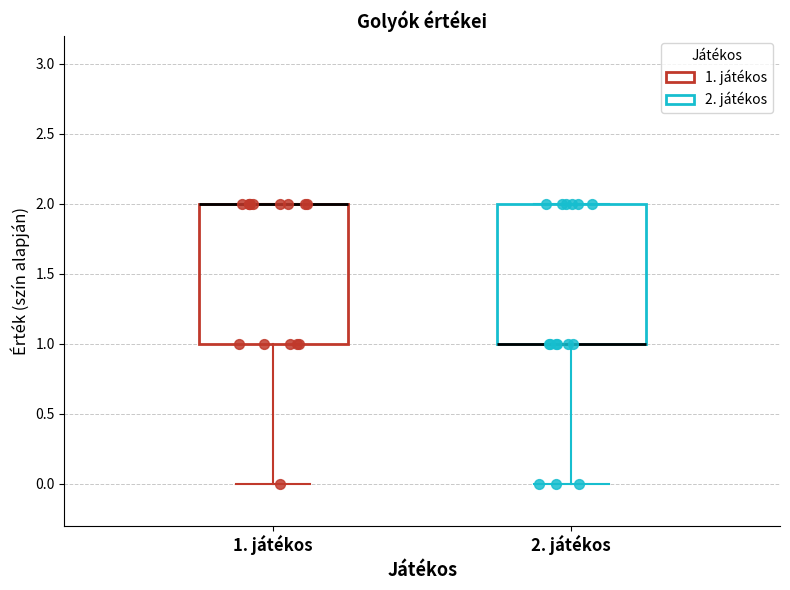

Reading left to right, read every box against the y-axis: the position of its median line, the range the box covers, and the ends of its whiskers. The values are not printed on the chart, so give them approximately, as read against the axis.

1. játékos: median 2 (drawn on the box's upper edge), box 1 to 2, whiskers 0 to 2
2. játékos: median 1 (drawn on the box's lower edge), box 1 to 2, whiskers 0 to 2